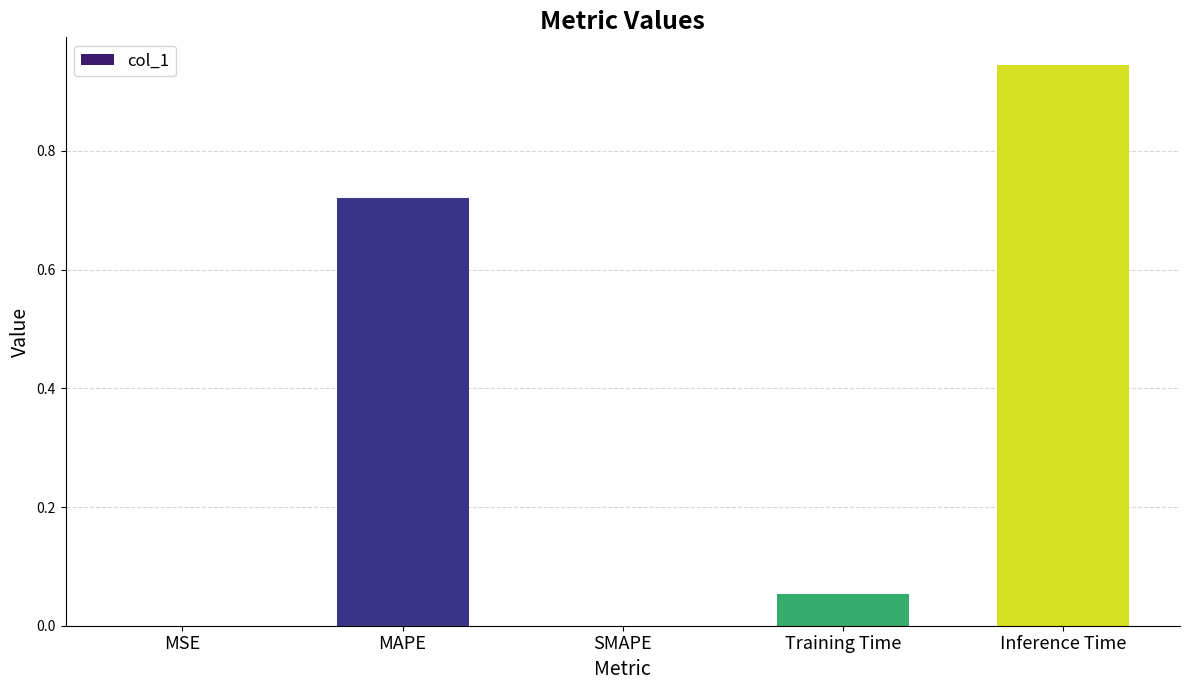

What is the sum of the values at Inference Time and Training Time?

1.0